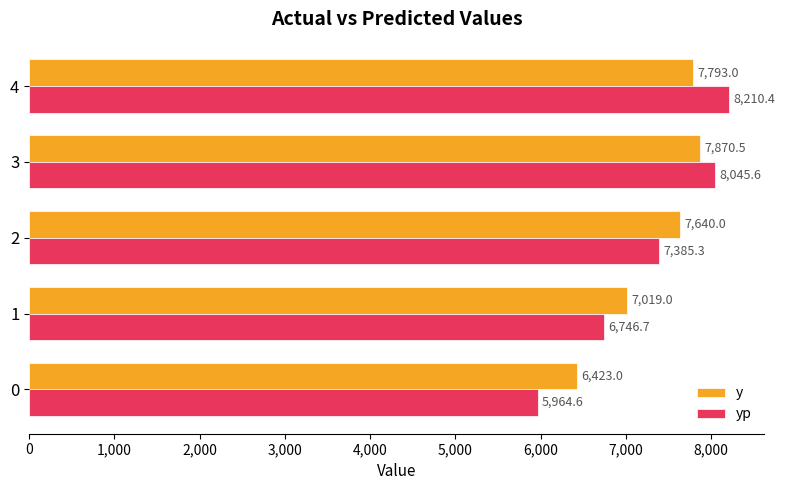

What is the difference between the highest and lowest values at 2?

254.7